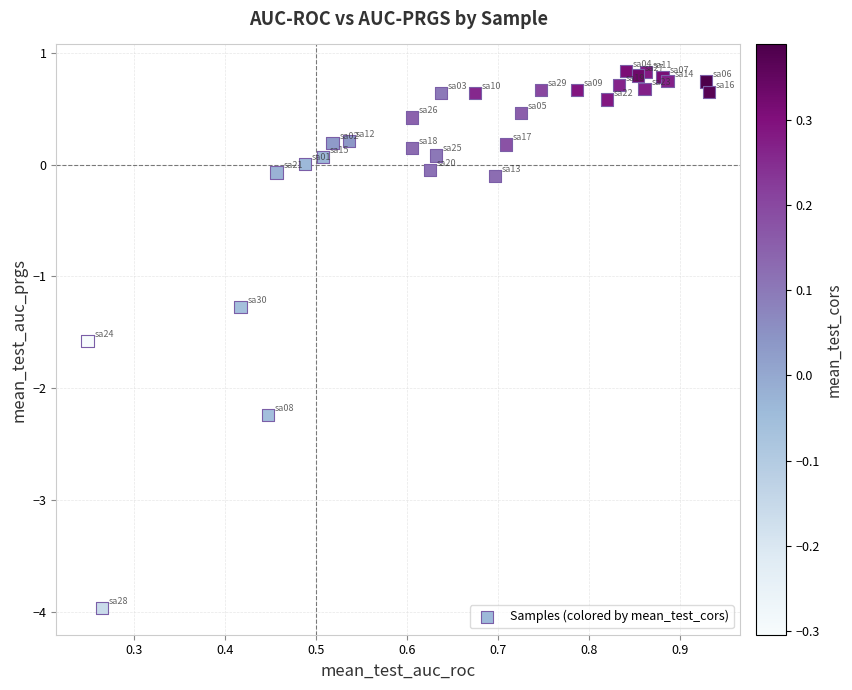

What Y value in the scatter plot is closest to -1?

-1.3